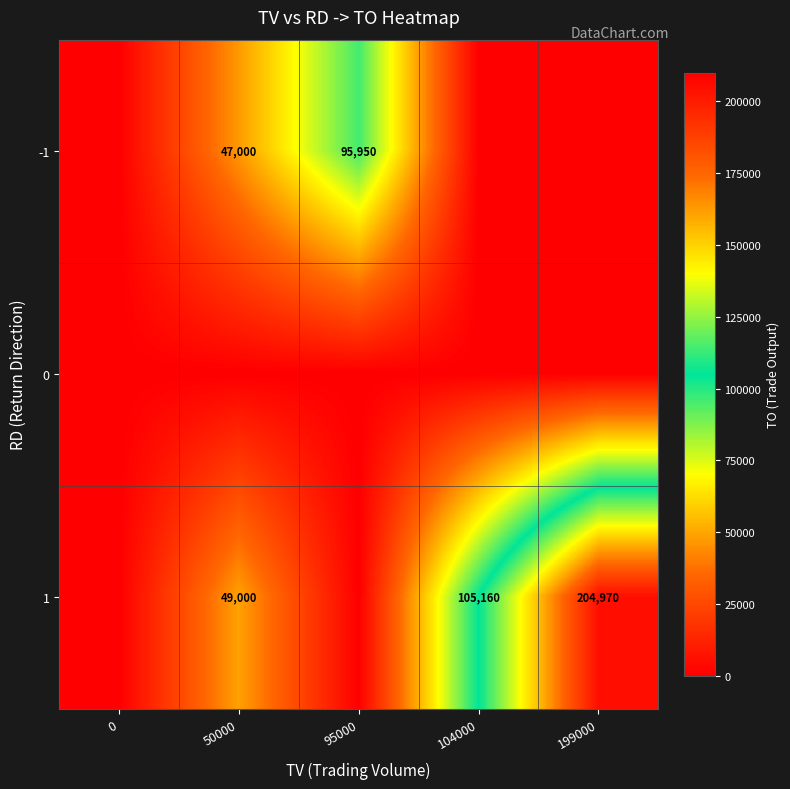

Reading right to left, list all the values displayed in this chart.

row_0: 199000=0	104000=0	95000=95950	50000=47000	0=0
row_1: 199000=0	104000=0	95000=0	50000=0	0=0
row_2: 199000=204970	104000=105160	95000=0	50000=49000	0=0